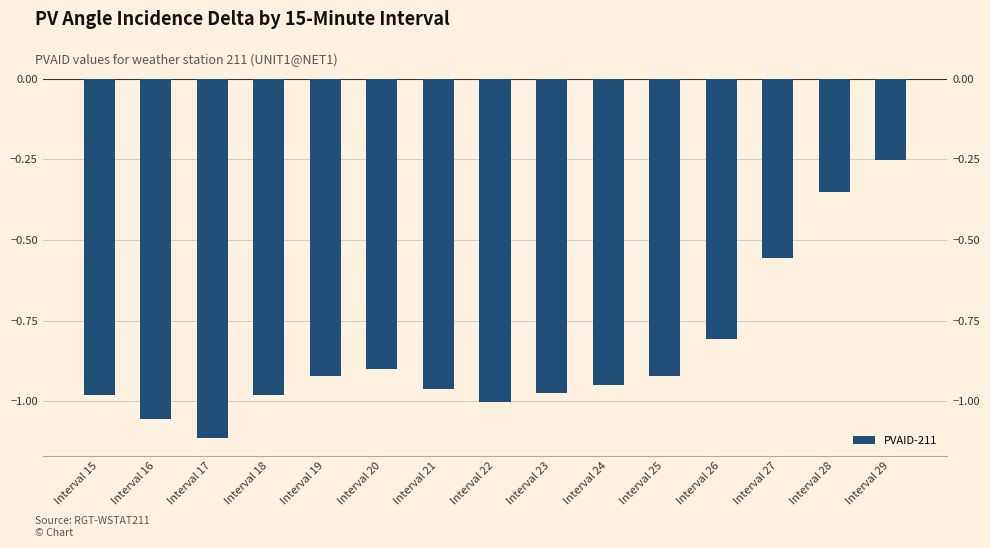

Are the bars grouped side by side (vs. stacked)?

No